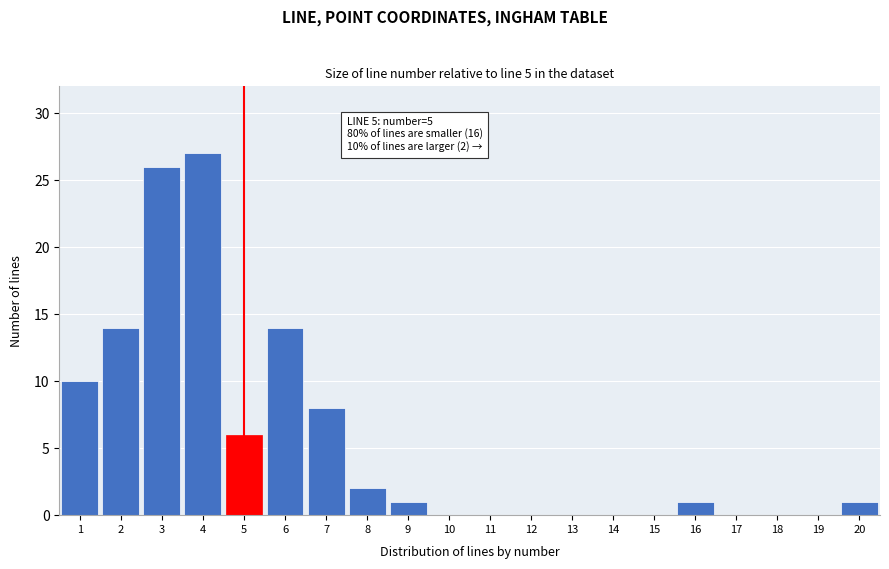

Reading left to right, what are all the values shown in this chart?

1=10	2=14	3=26	4=27	5=6	6=14	7=8	8=2	9=1	10=0	11=0	12=0	13=0	14=0	15=0	16=1	17=0	18=0	19=0	20=1